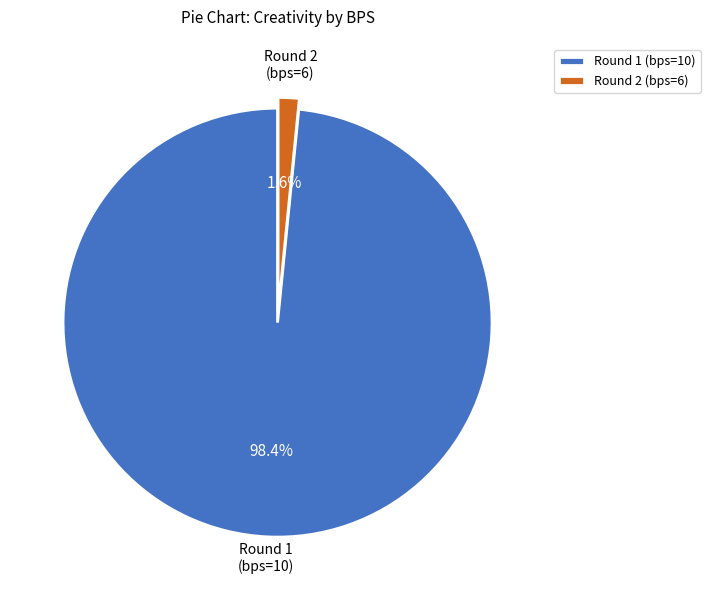

To the nearest percent, what is the combined percentage of Round 2 (bps=6) and Round 1 (bps=10)?

100%